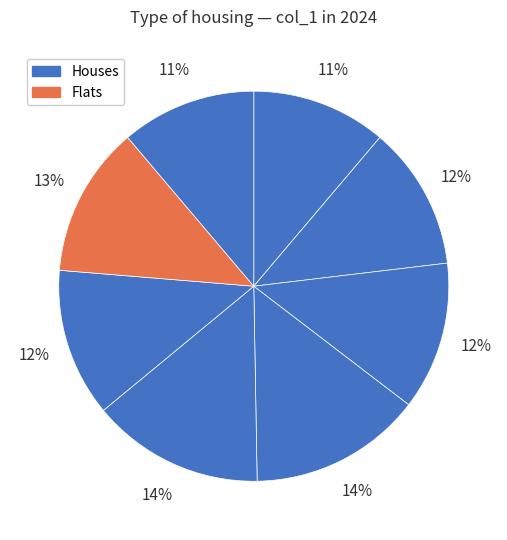

How many segments does this pie chart have?

8